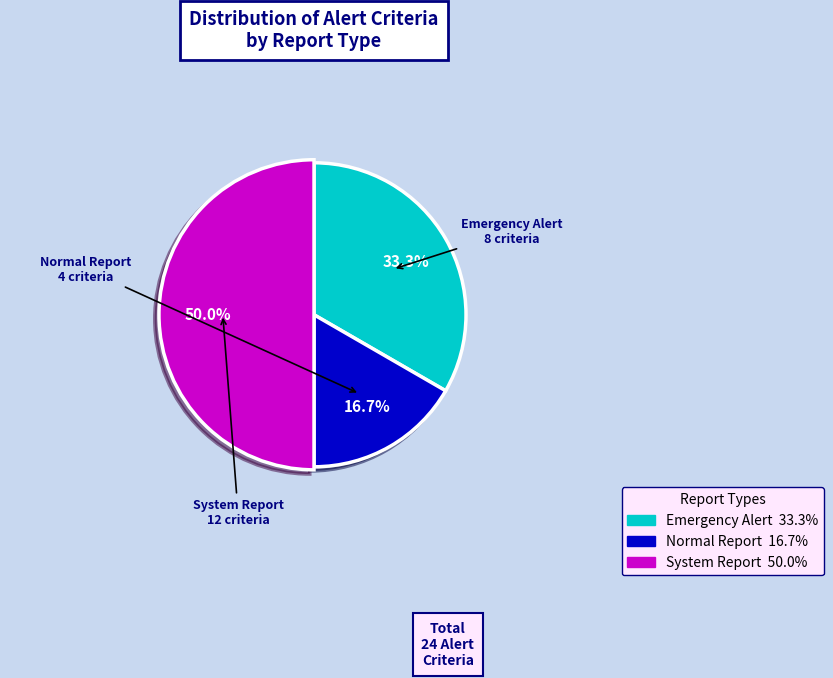

What is the change in value from Normal Report to System Report?

+8